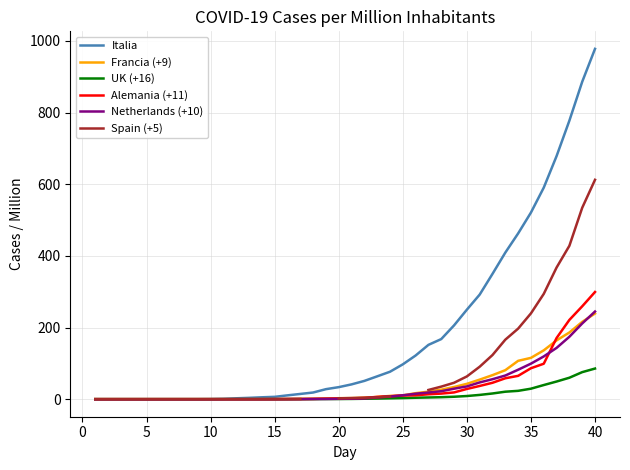

What is the maximum value for Alemania (+11)?

299.2